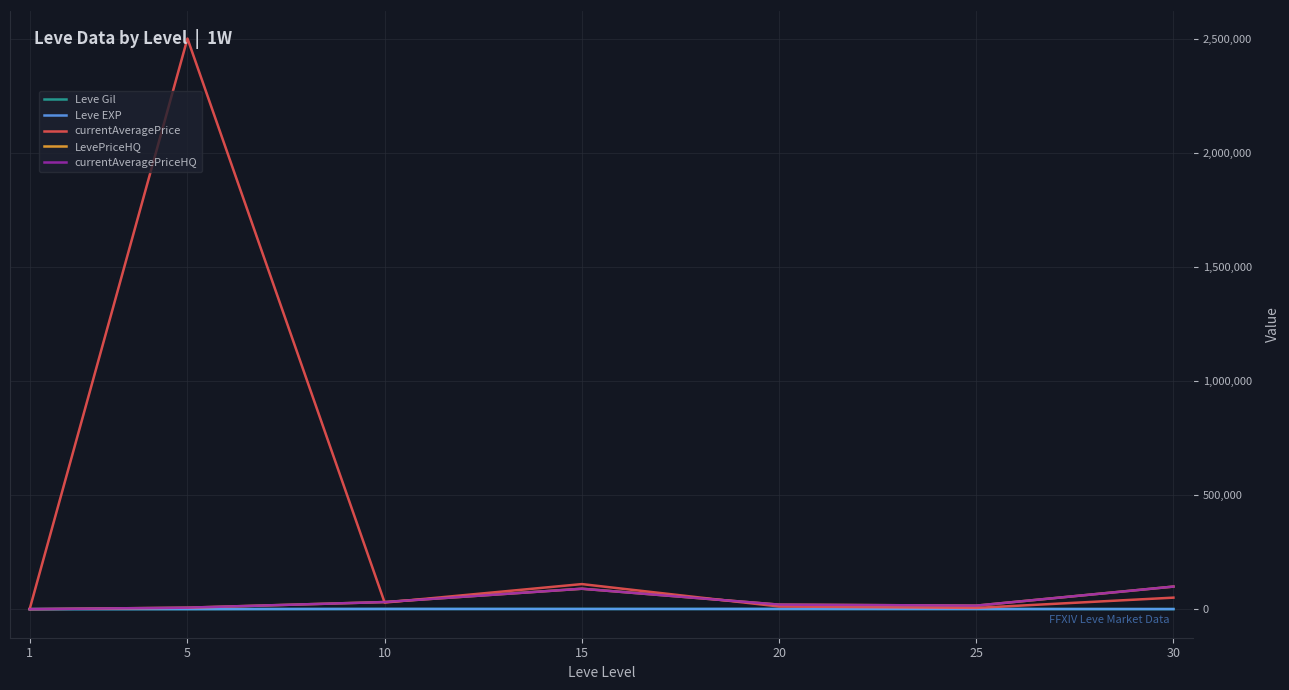

Between 25 and 15, which is larger?

15